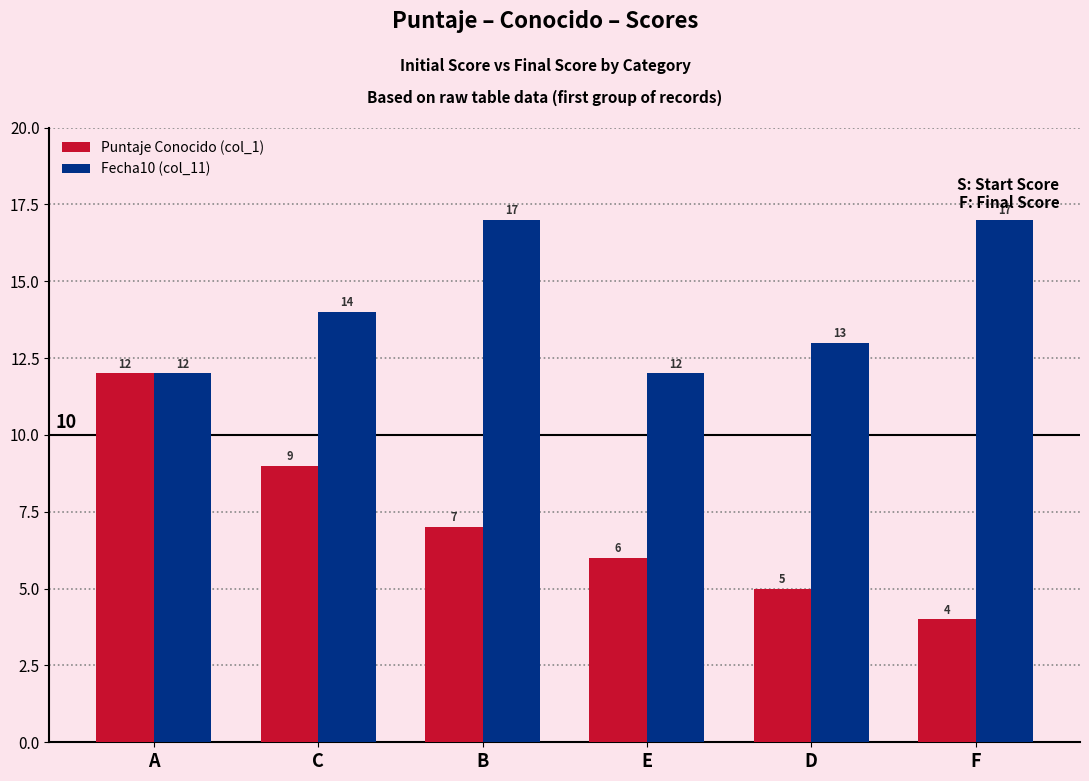

List the series in order of their peak value, lowest first.

Puntaje Conocido (col_1), Fecha10 (col_11)